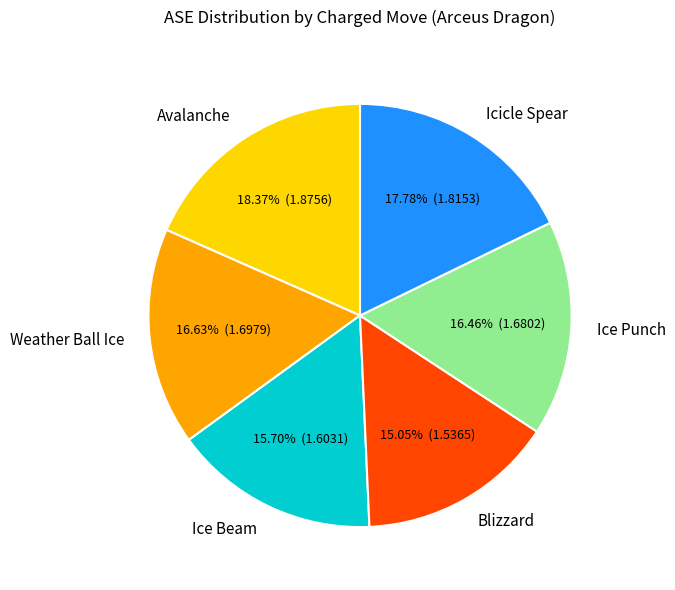

To the nearest percent, what is the average slice percentage?

17%